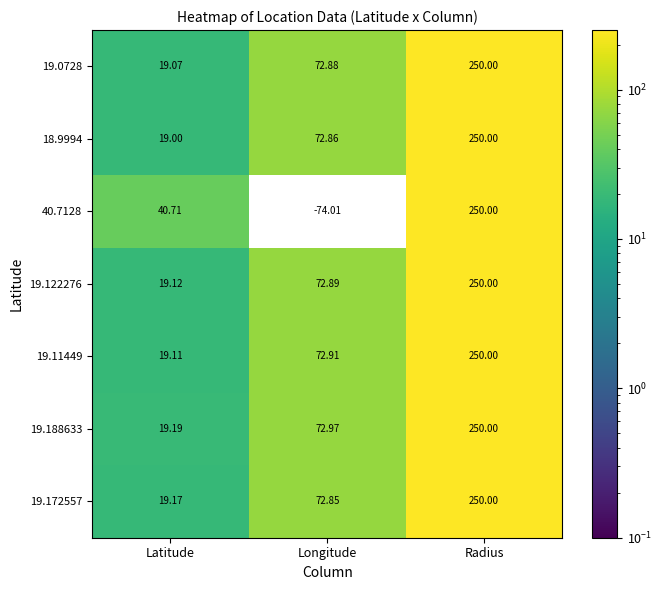

At which label is 40.7128 closest to 87?

Latitude